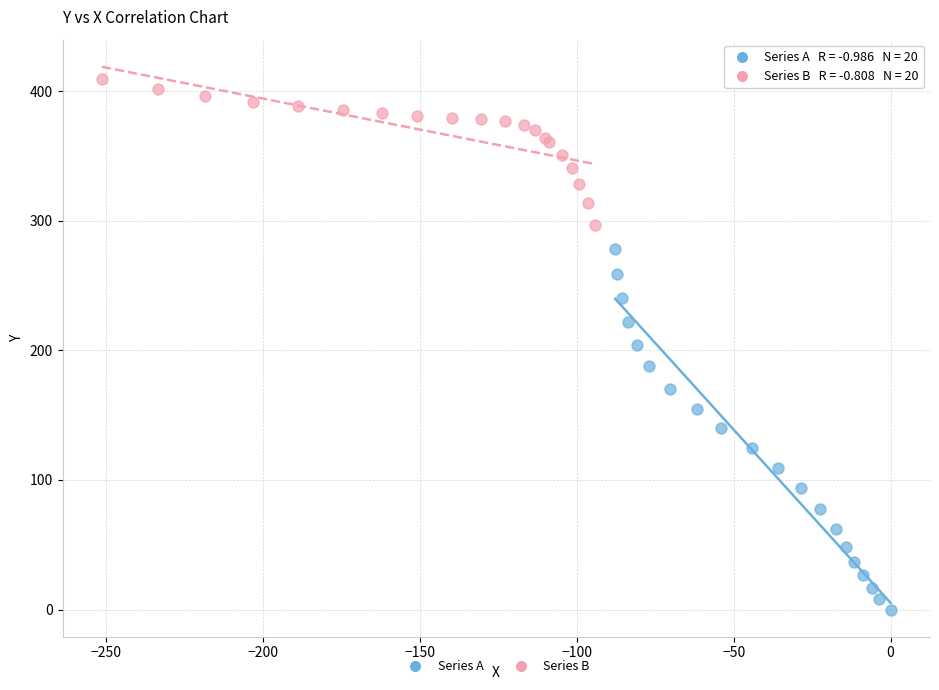

Which series contains the highest Y value?

Series B